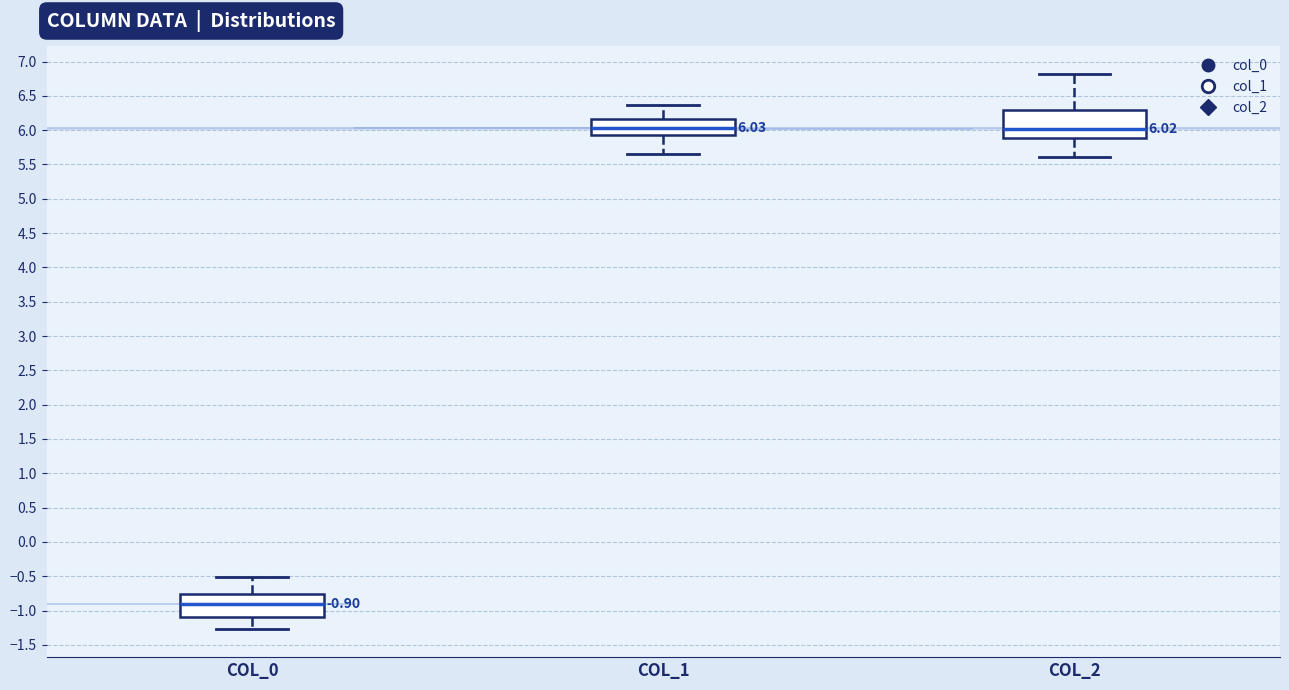

Which box's median line is the lowest?

COL_0